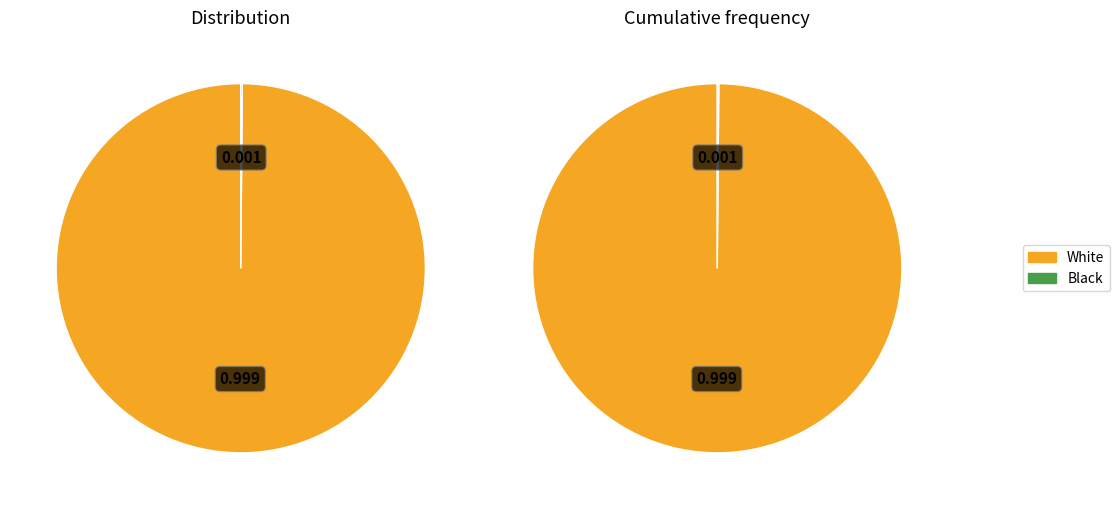

The White slice represents 100% of the pie. True or false?

True